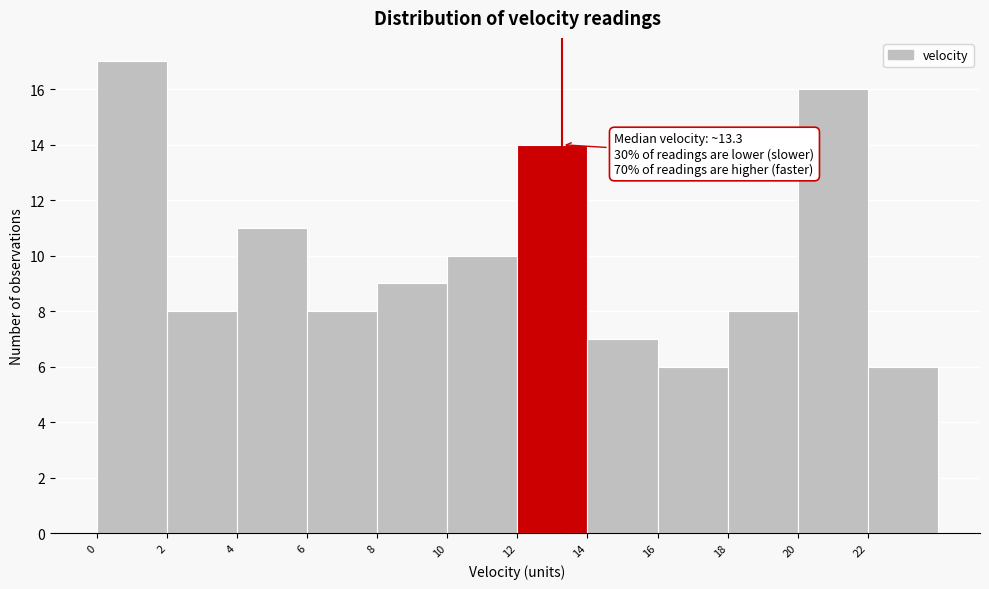

Which range on the x-axis has the tallest bar?

0 to 2